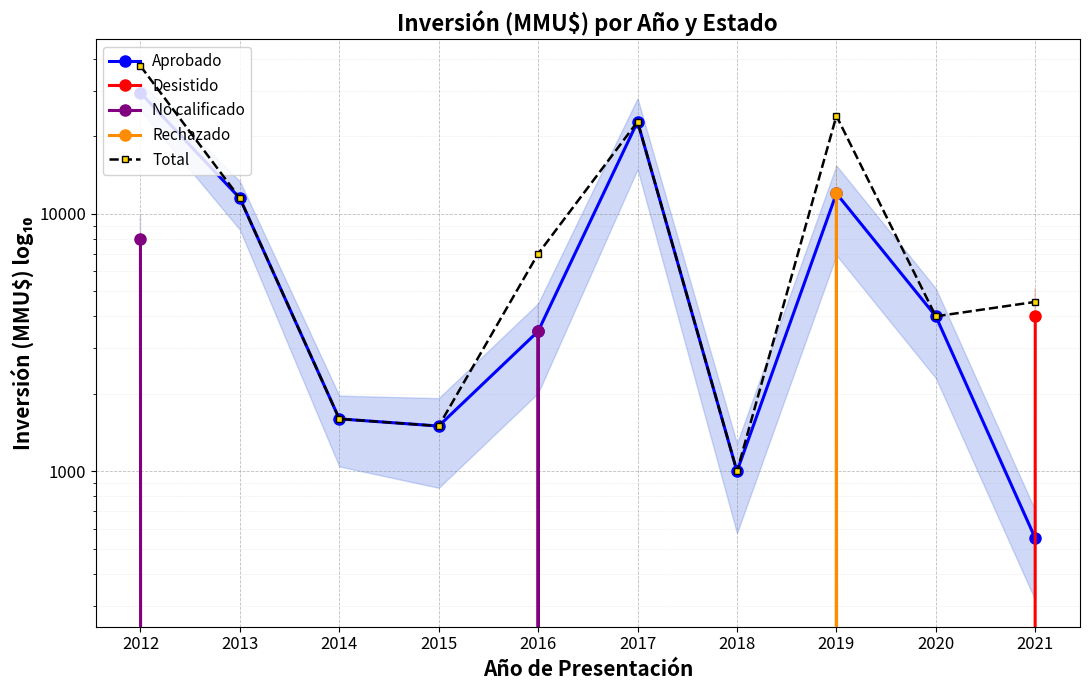

Is the value of Desistido at 2019 greater than the value of Aprobado at 2014?

No